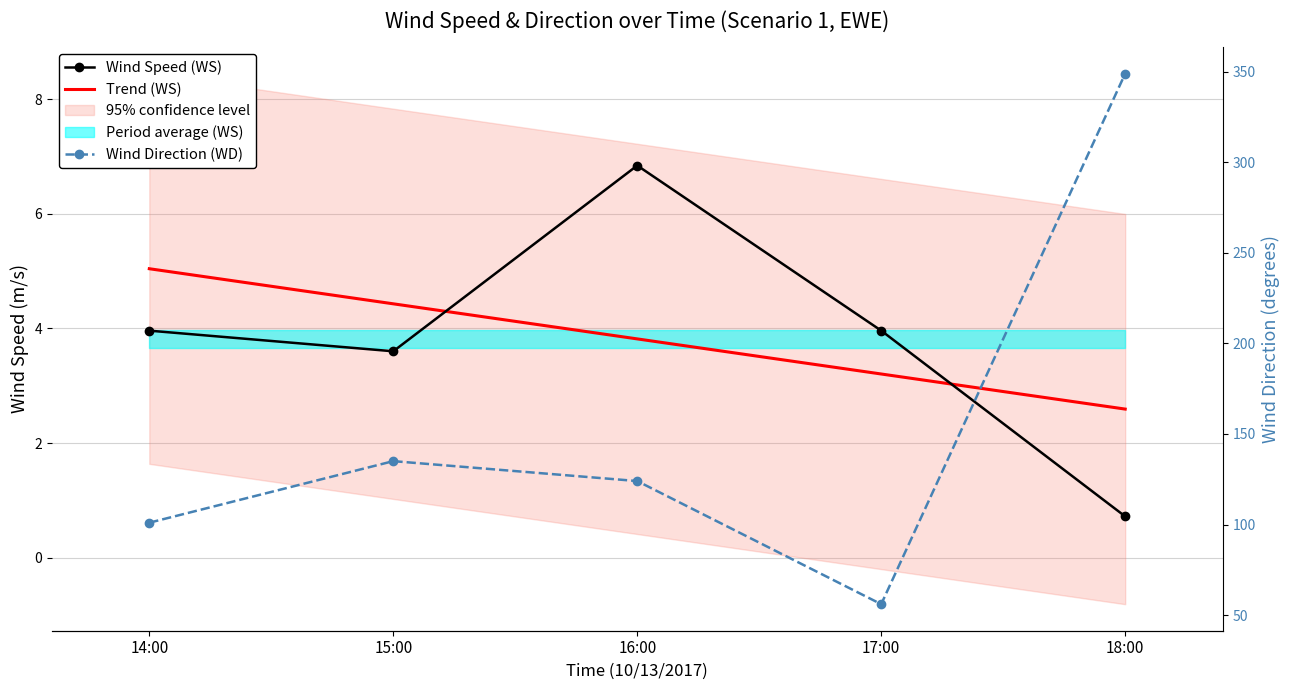

Where does the Wind Speed (WS) series first go above 3?

14:00